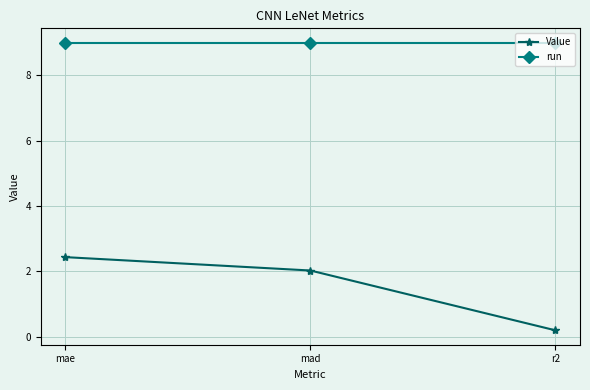

What is the approximate value of Value at mae?

2.4